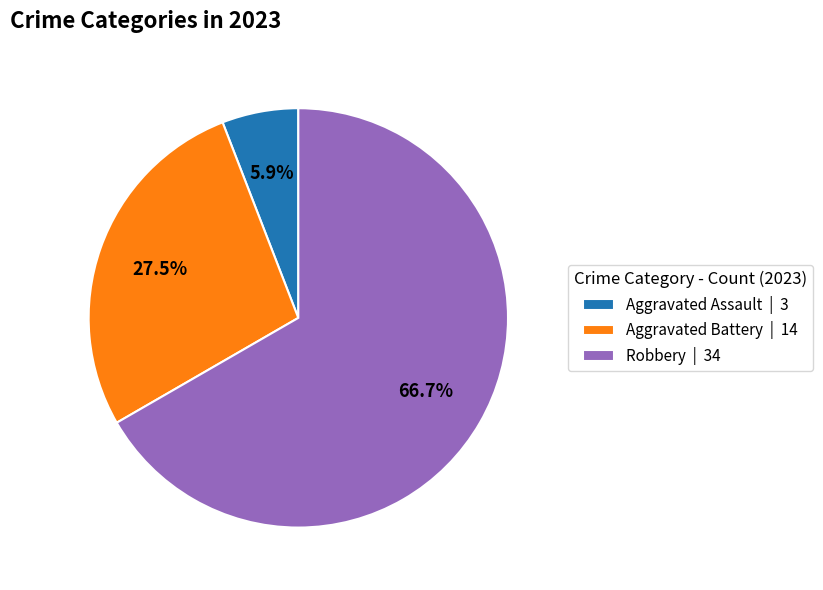

Rank the categories by value from lowest to highest.

Aggravated Assault | 3, Aggravated Battery | 14, Robbery | 34